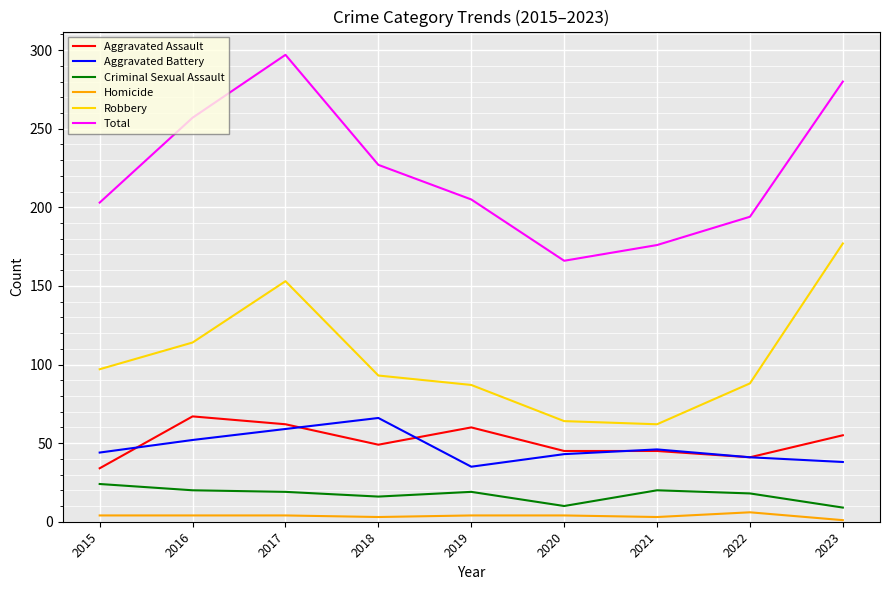

True or false: Robbery and Aggravated Battery cross at least once.

False